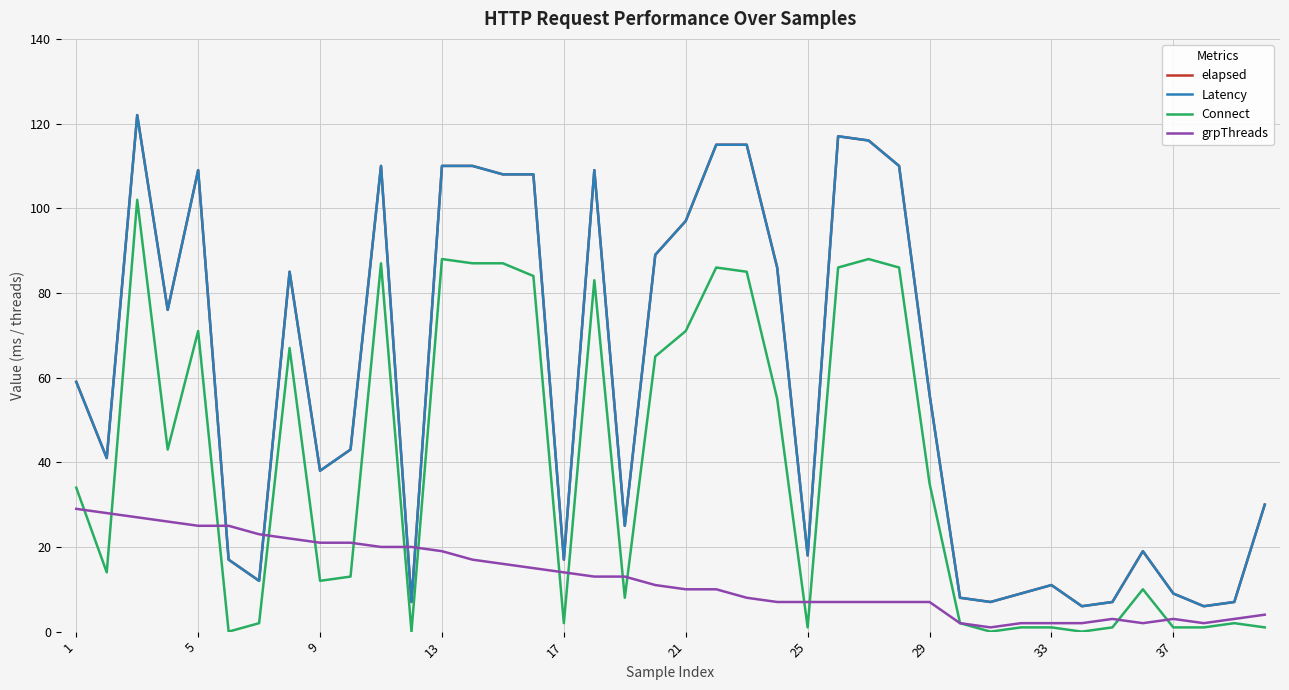

True or false: Latency and grpThreads intersect in this chart.

True